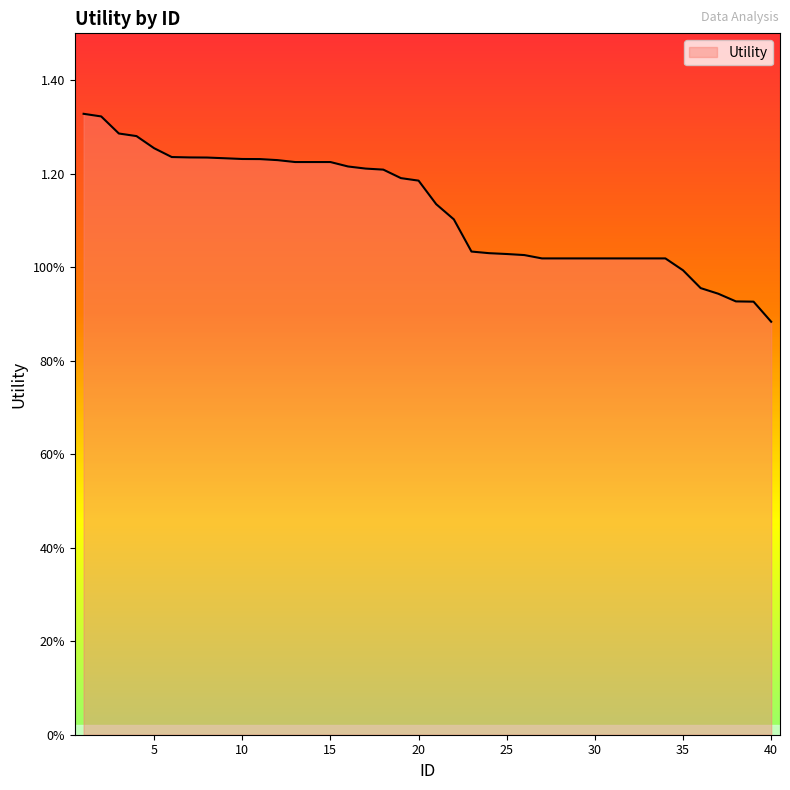

Reading left to right, what are all the values shown in this chart?

1.3	1.3	1.3	1.3	1.3	1.2	1.2	1.2	1.2	1.2	1.2	1.2	1.2	1.2	1.2	1.2	1.2	1.2	1.2	1.2	1.1	1.1	1.0	1.0	1.0	1.0	1.0	1.0	1.0	1.0	1.0	1.0	1.0	1.0	1.0	1.0	0.9	0.9	0.9	0.9